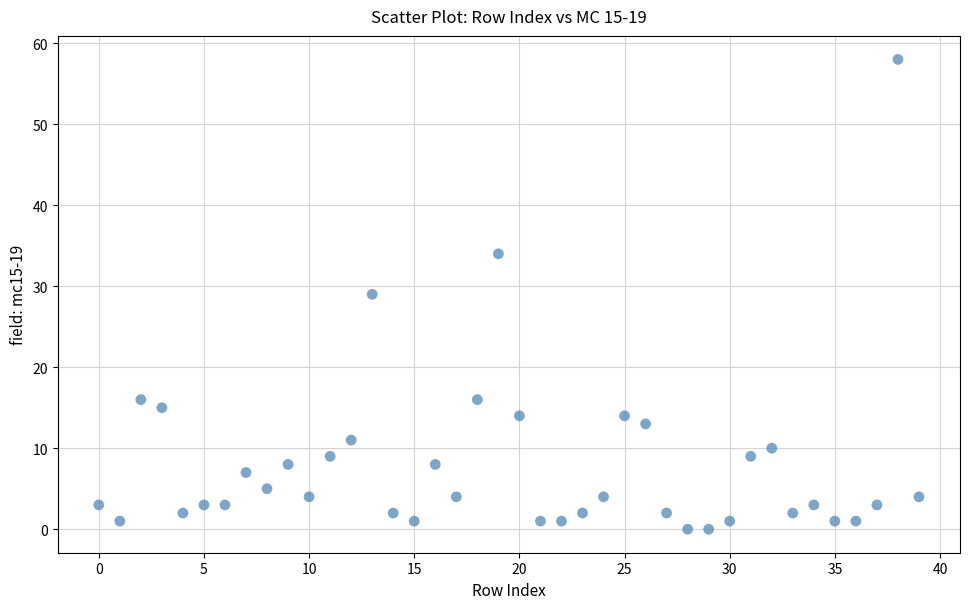

What is the range of Y values (max minus min)?

58